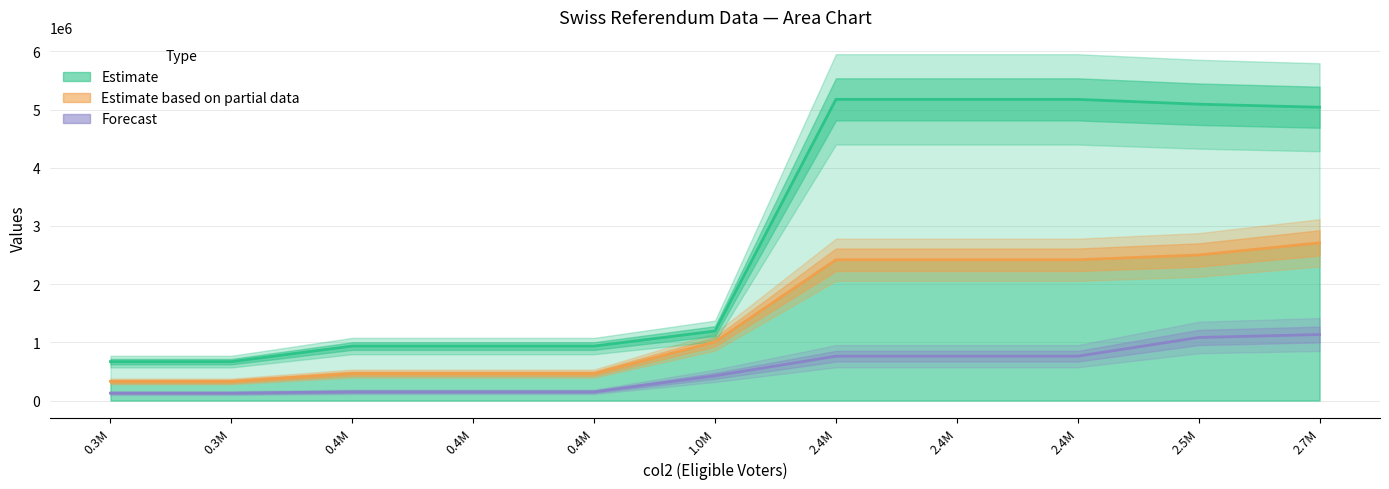

What is the label of the 11th point from the right?

0.3M